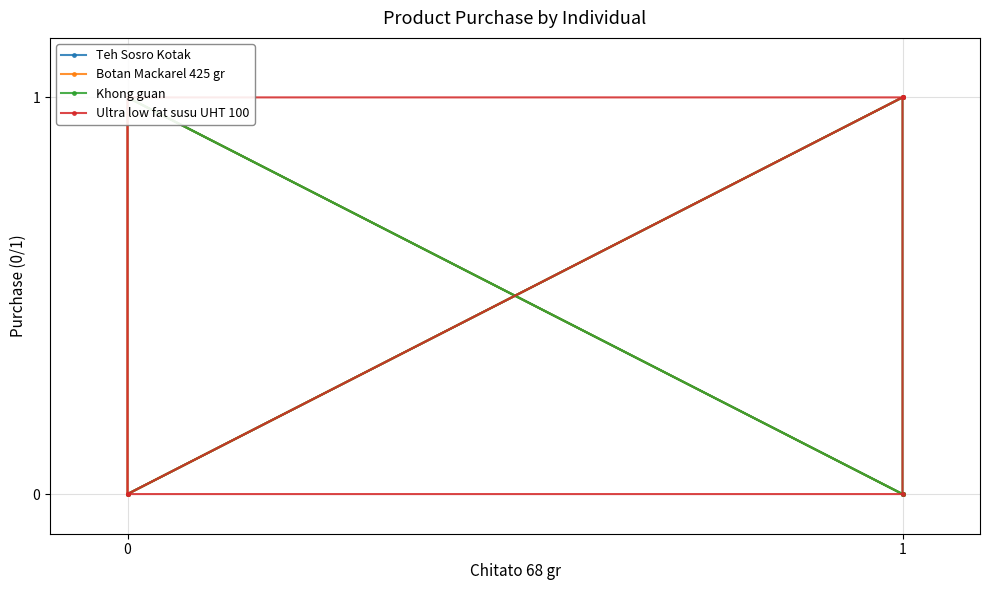

Does the chart have visible grid lines?

Yes